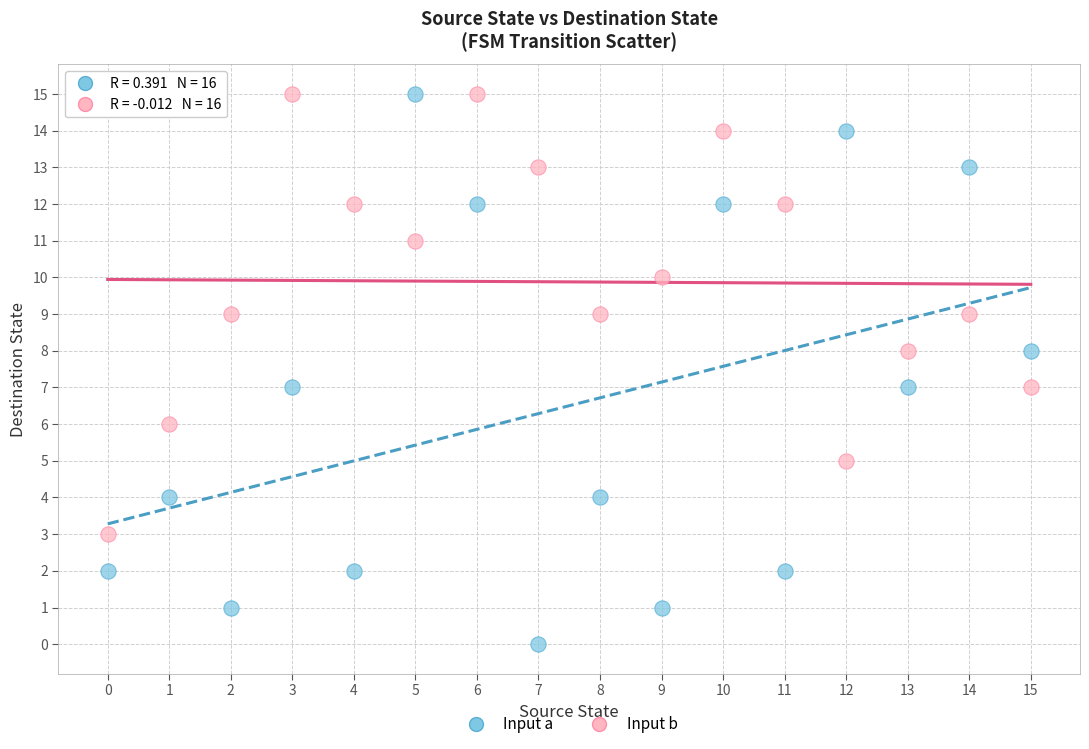

What are all the series names shown in the legend?

Input a, Input b